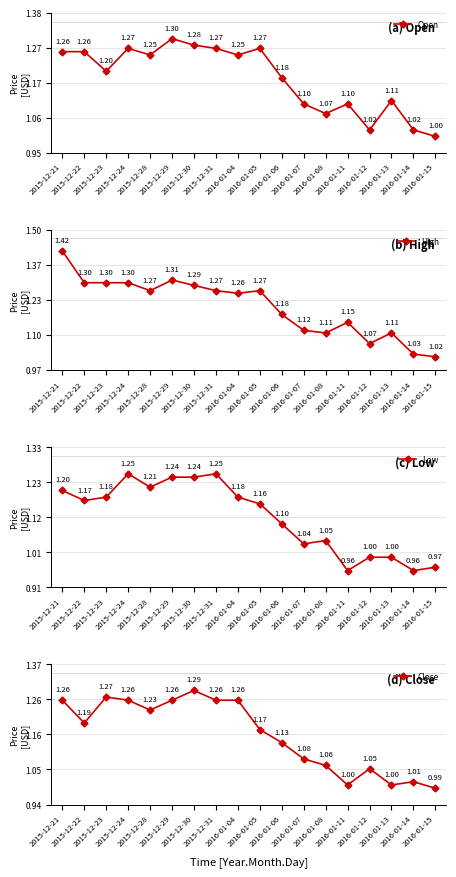

What is the approximate value of Open at 2016-01-06?

1.2